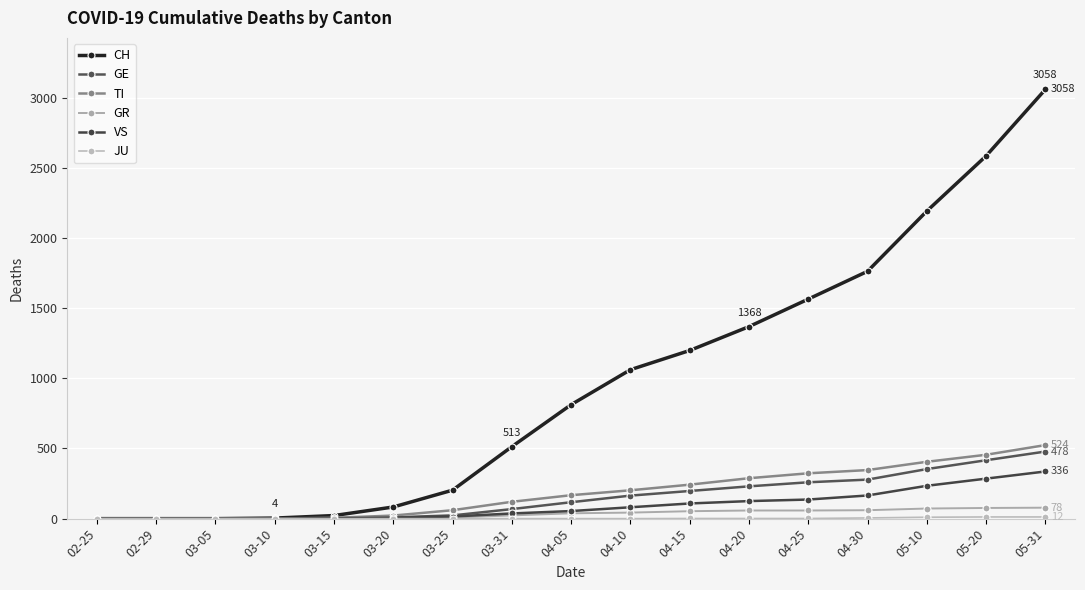

Is this an area chart (filled region under the line)?

No